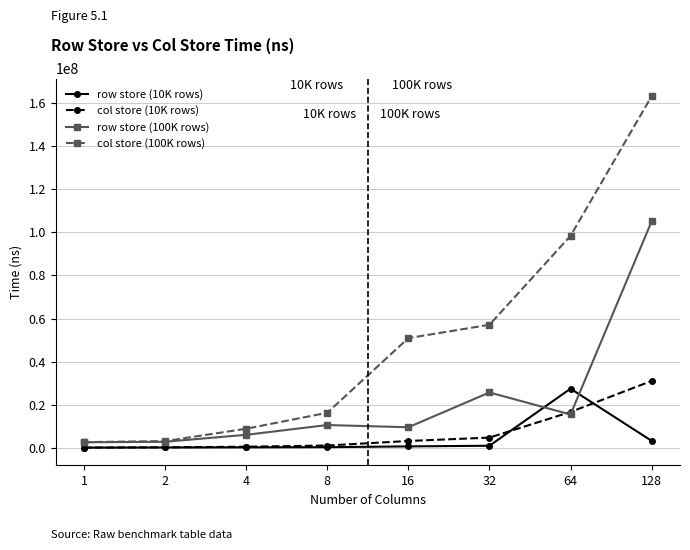

How many data points in row store (100K rows) are less than 10668648?

4